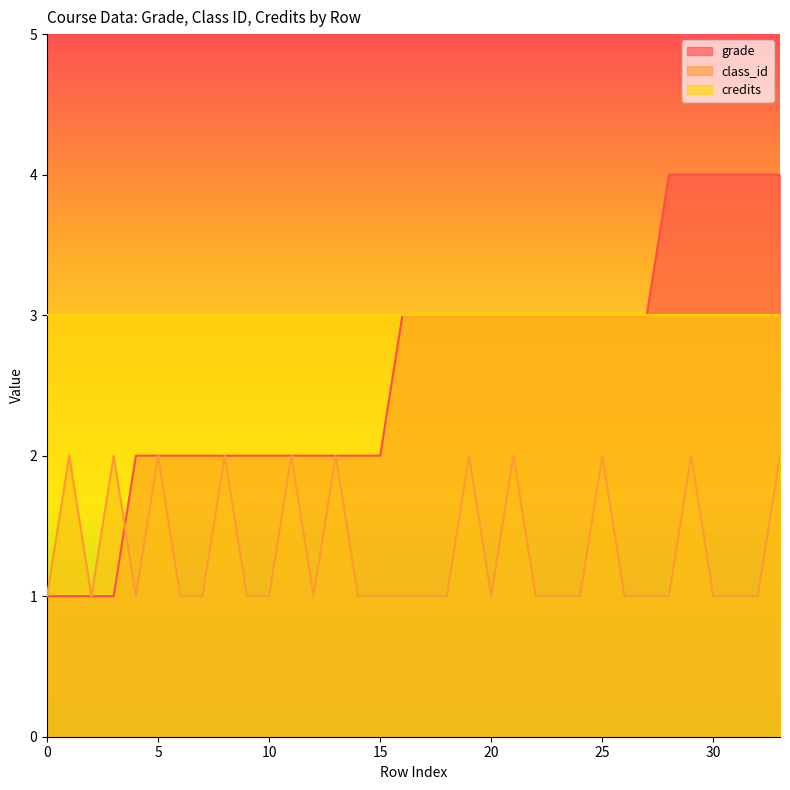

How many categories are shown in the chart?

34